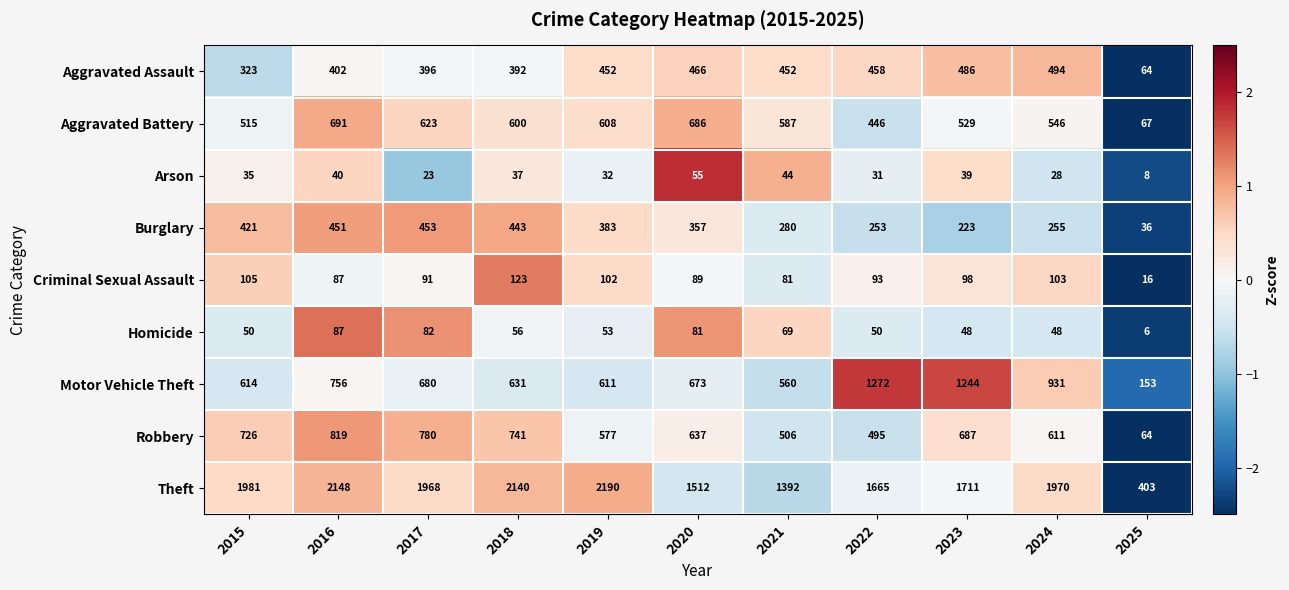

What is the total value across all series at 2015?

4770